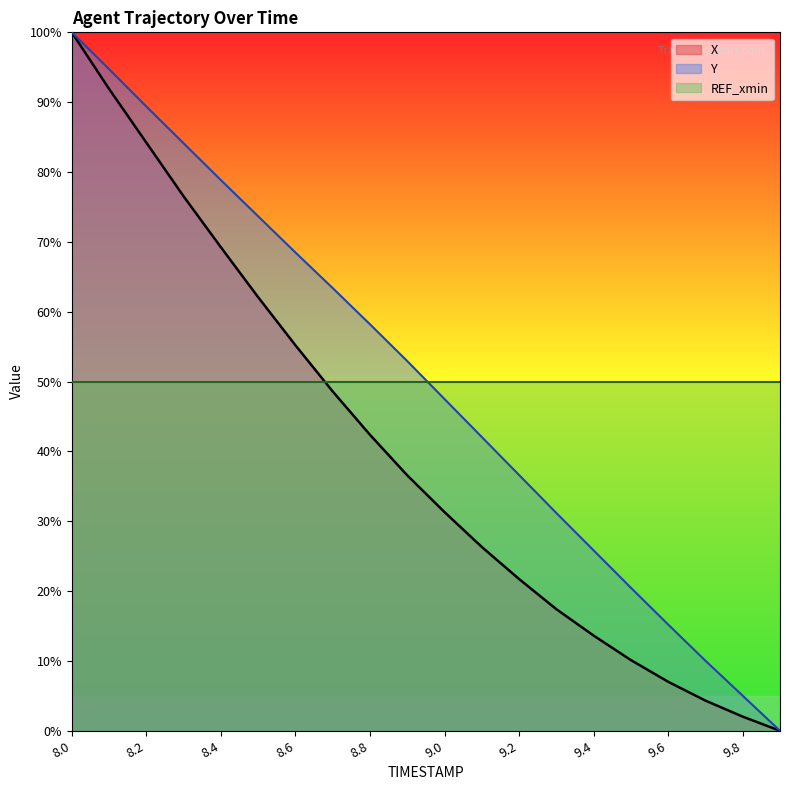

At which category is the sum across all series the highest?

8.0